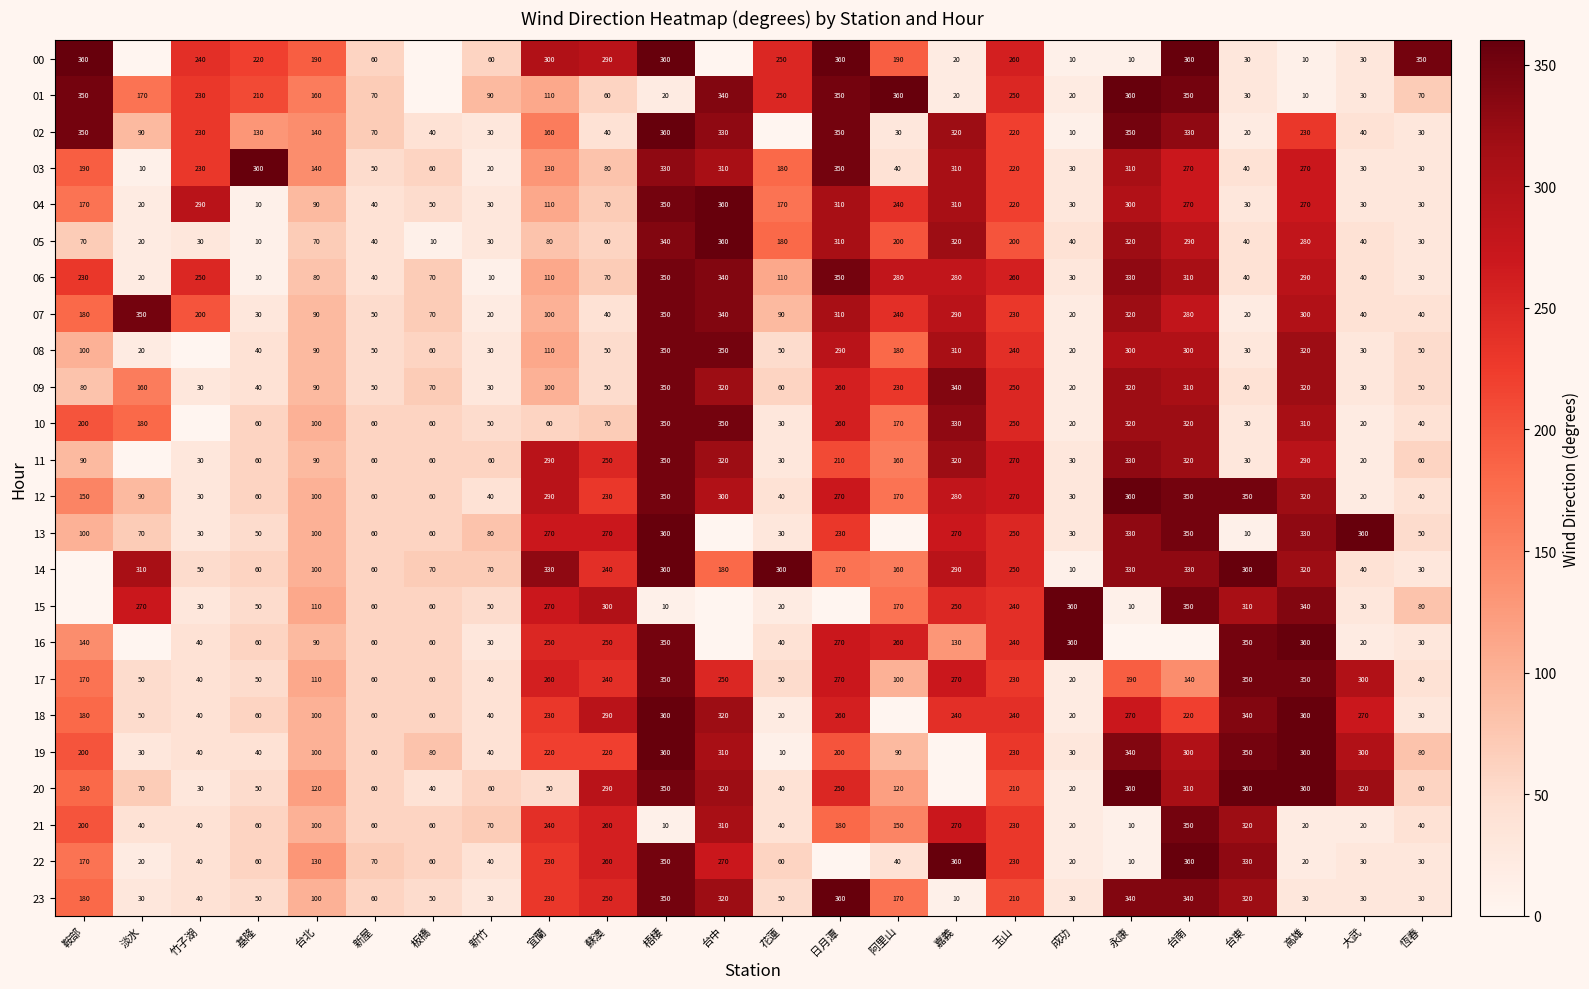

At which label does 05 first exceed 70?

宜蘭